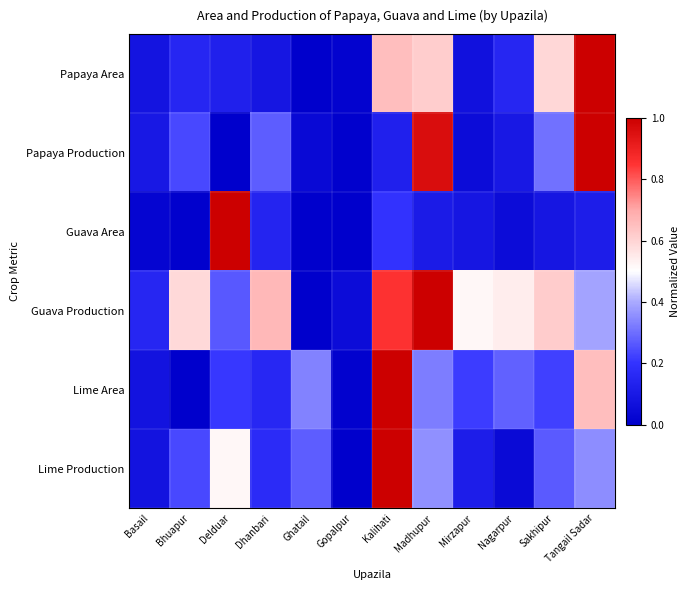

Which series has the widest spread of values?

Papaya Area